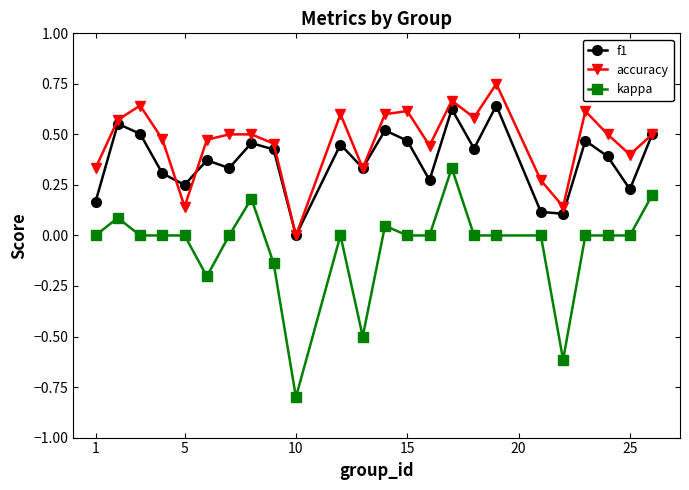

List the series in order of their peak value, lowest first.

kappa, f1, accuracy